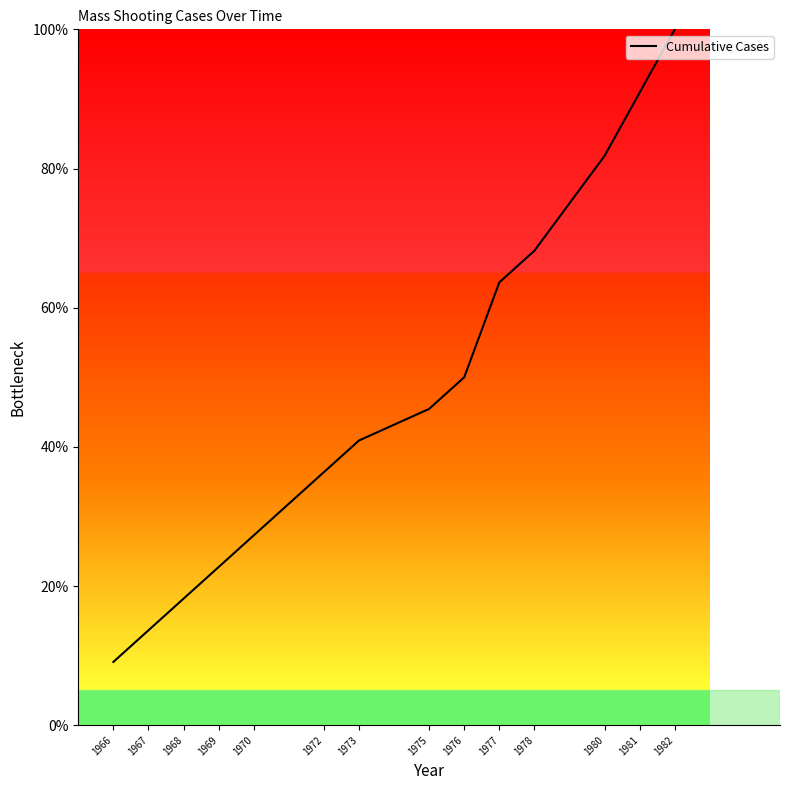

List the labels in order of value, largest first.

1982, 1981, 1980, 1978, 1977, 1976, 1975, 1973, 1972, 1970, 1969, 1968, 1967, 1966